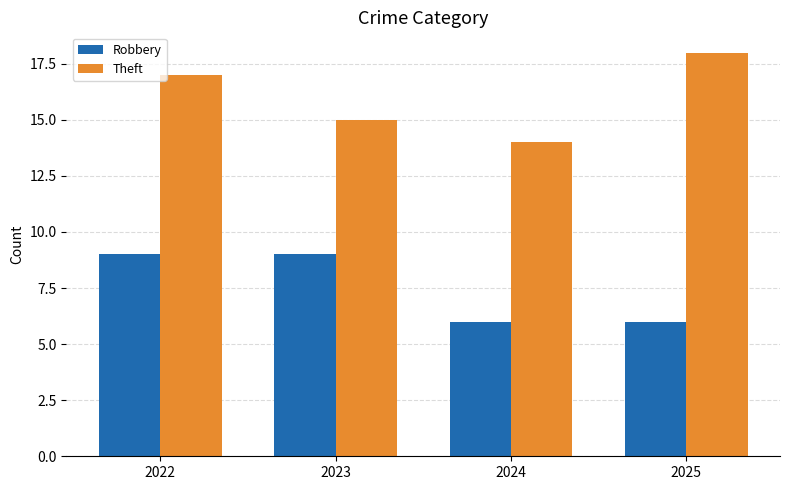

Does the chart contain any negative values?

No